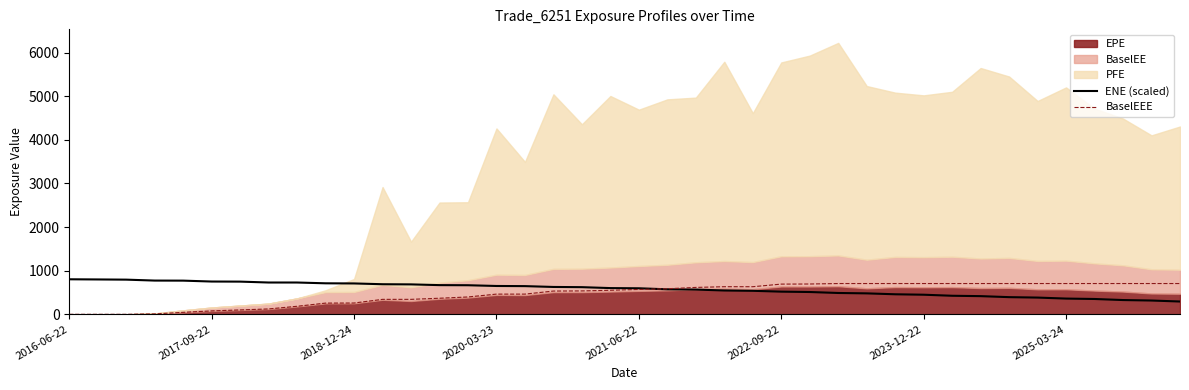

True or false: ENE (scaled) has more than 0 interior local peaks.

False